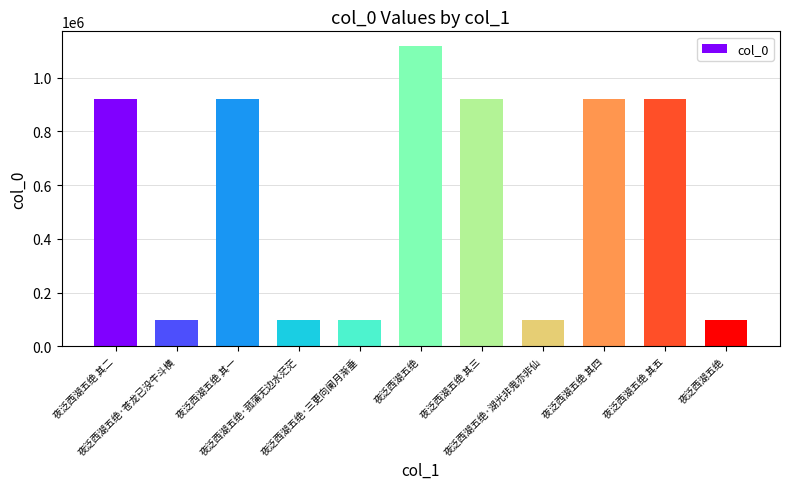

What is the difference between the maximum and minimum values?

1017580